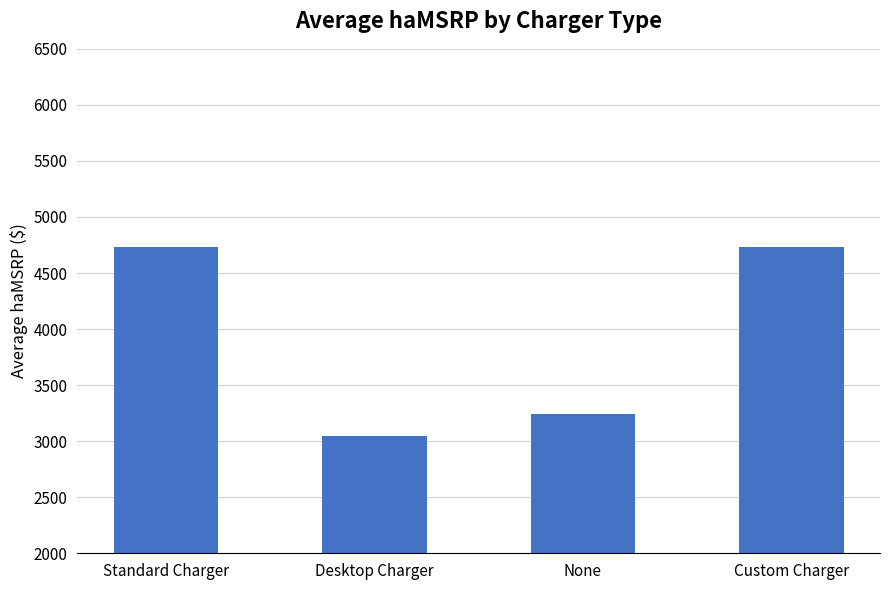

The chart shows a value of 4729.0 at Custom Charger. True or false?

True